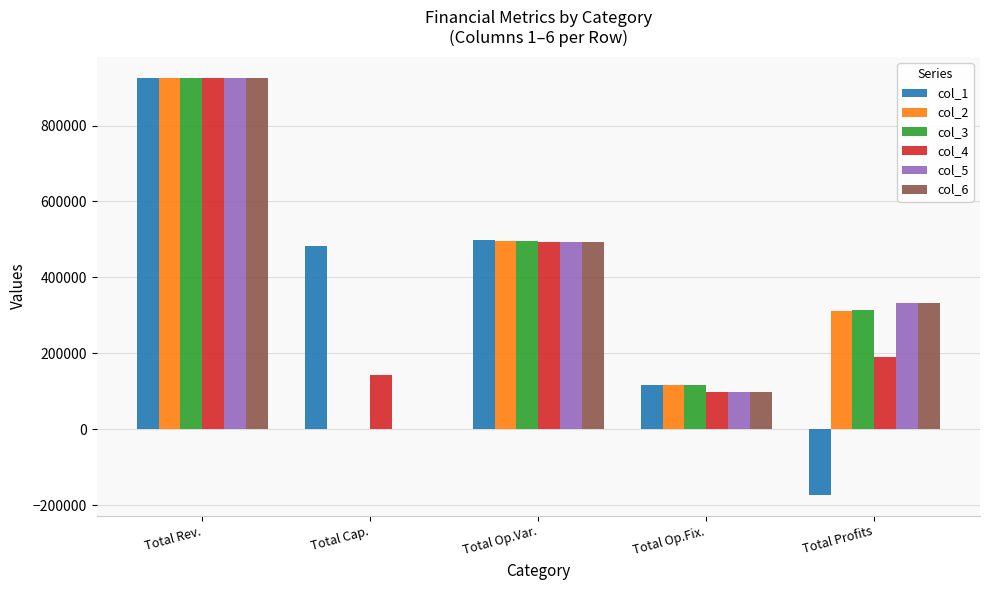

What is the maximum value for col_5?

924645.7